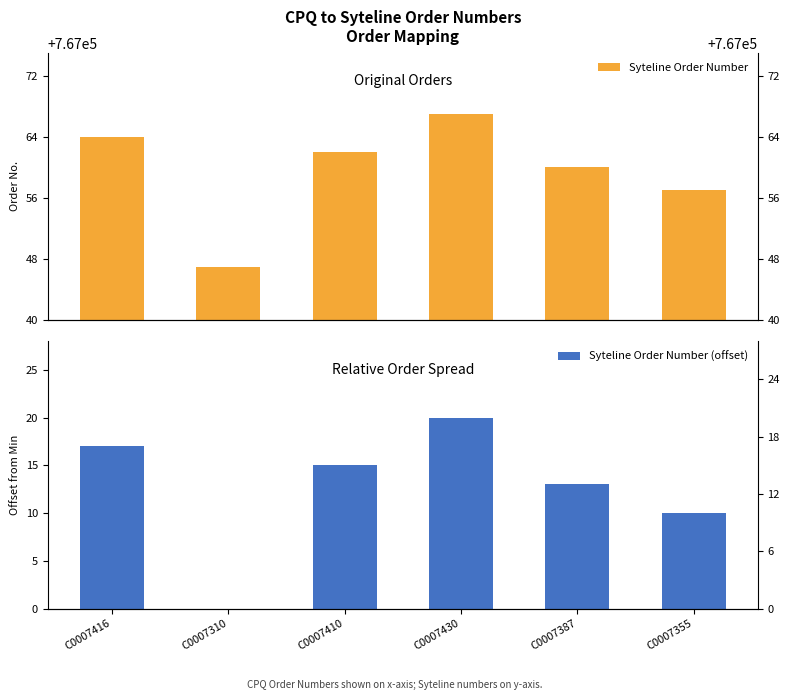

How many values in Syteline Order Number (offset) are above zero?

5